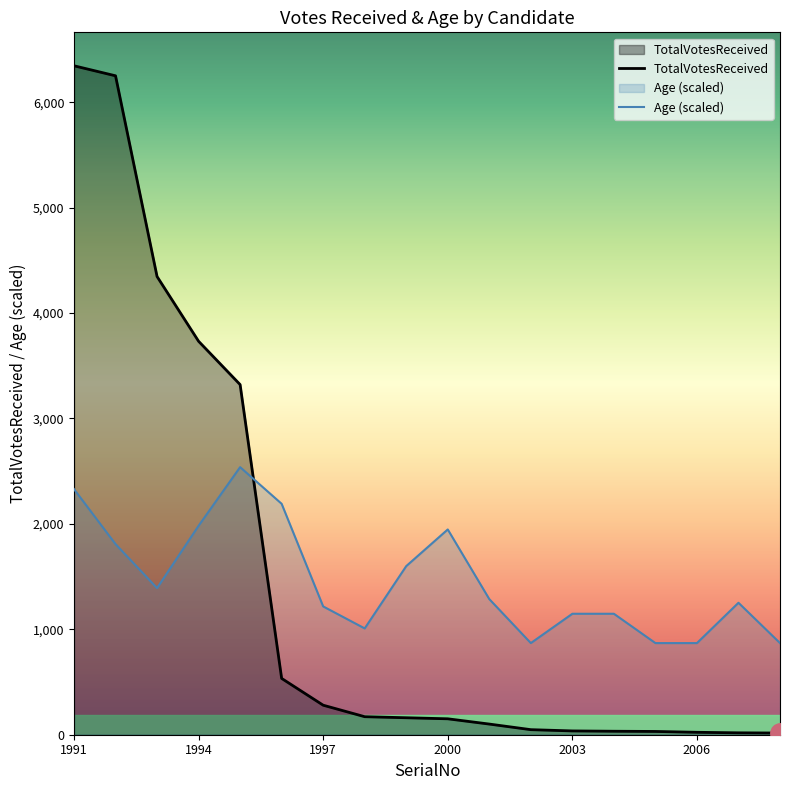

What is the smallest value displayed?

16.0